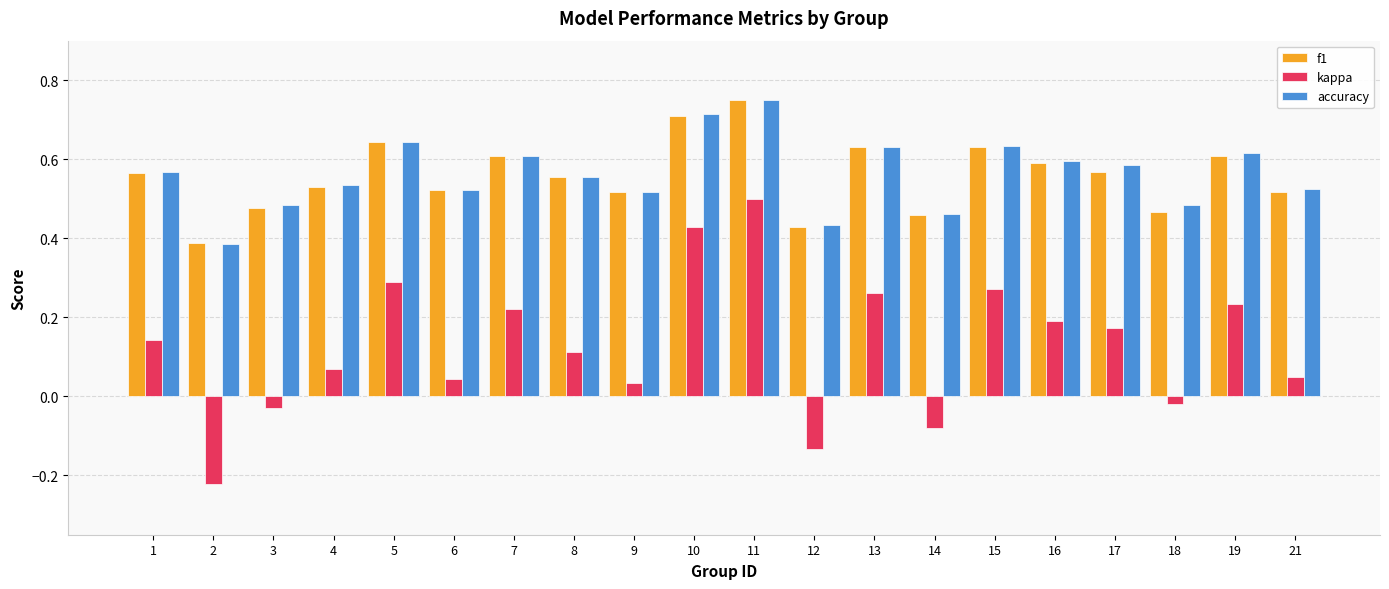

Which category has the lowest value across all series?

2